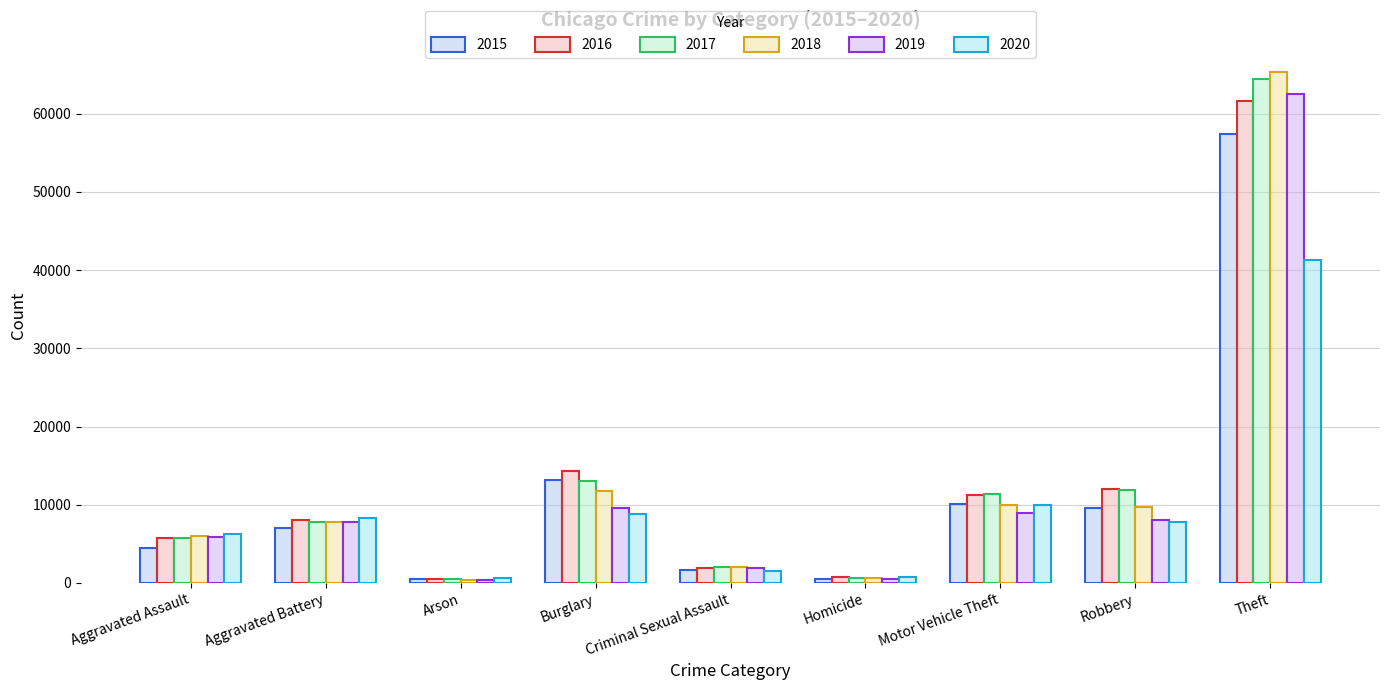

Which series has the widest spread of values?

2018